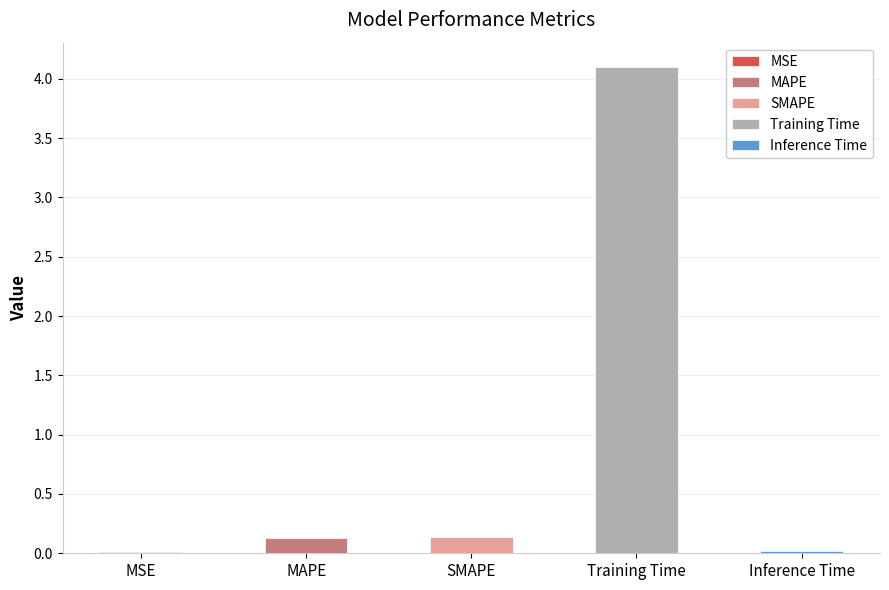

What is the difference between the maximum and minimum values?

4.1